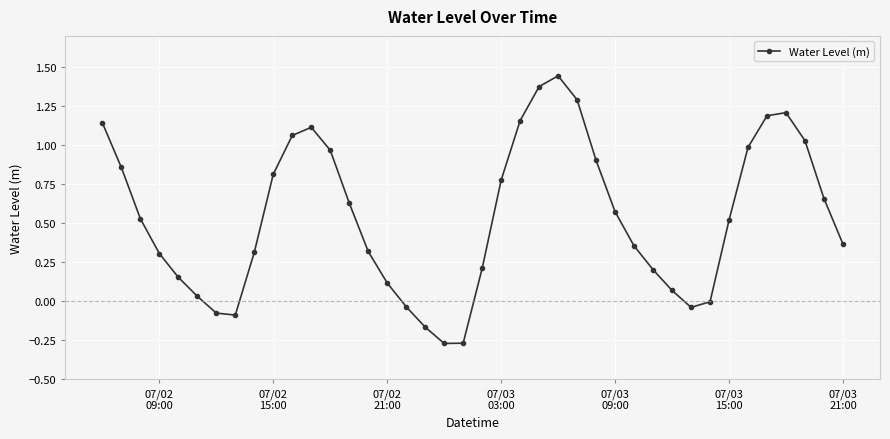

What is the value of the 15th point from the left?

0.3